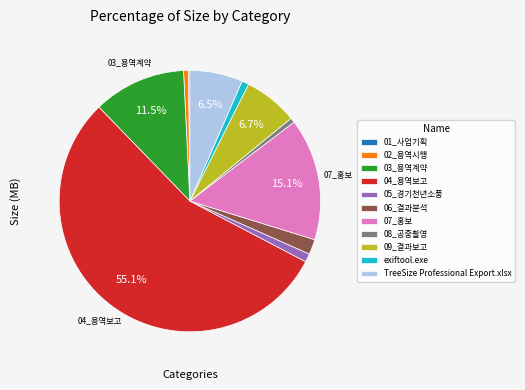

To the nearest percent, what is the combined percentage of 09_결과보고 and 03_용역계약?

18%